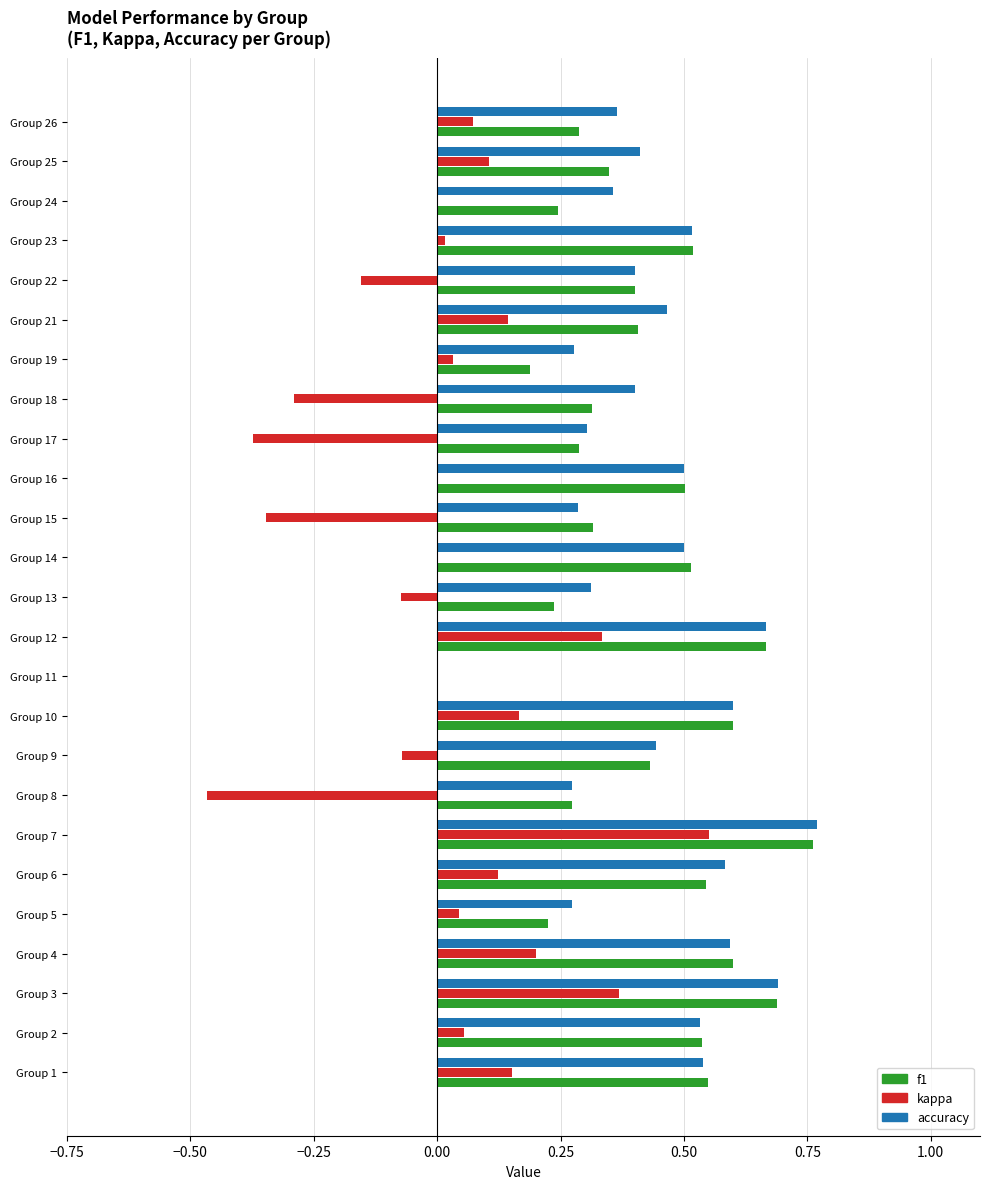

What is the sum of all f1 values?

10.4